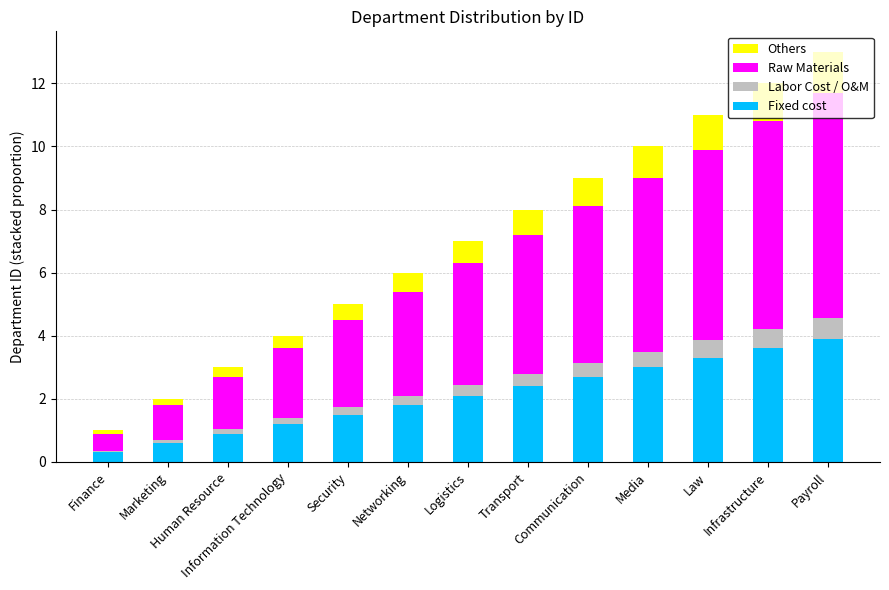

What is the sum of all Fixed cost values?

27.3